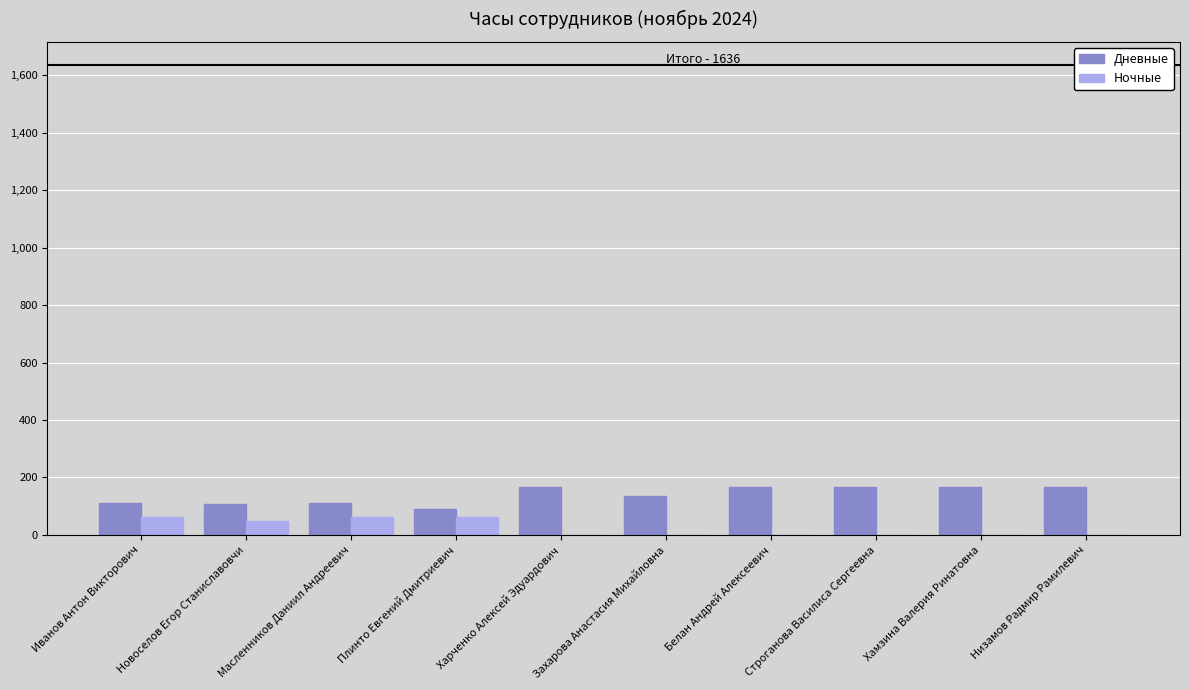

Count the number of categories in the chart.

10